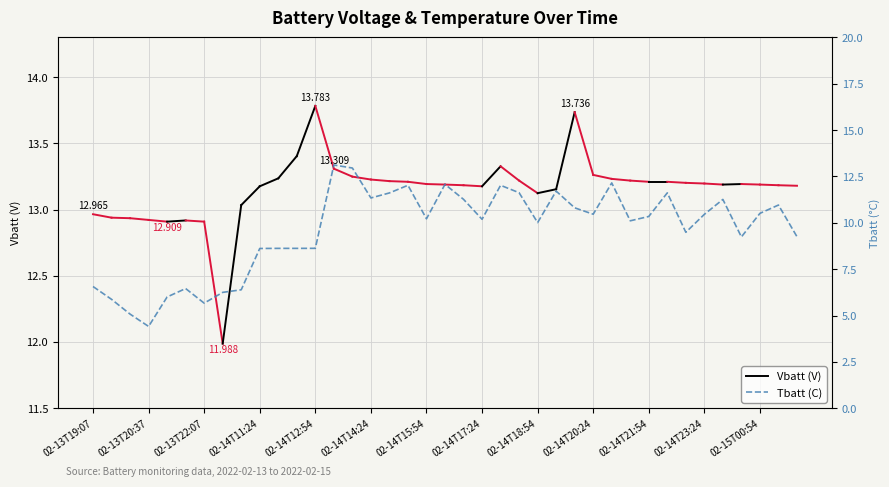

Is it true that the value at 29 is 18.2?

False